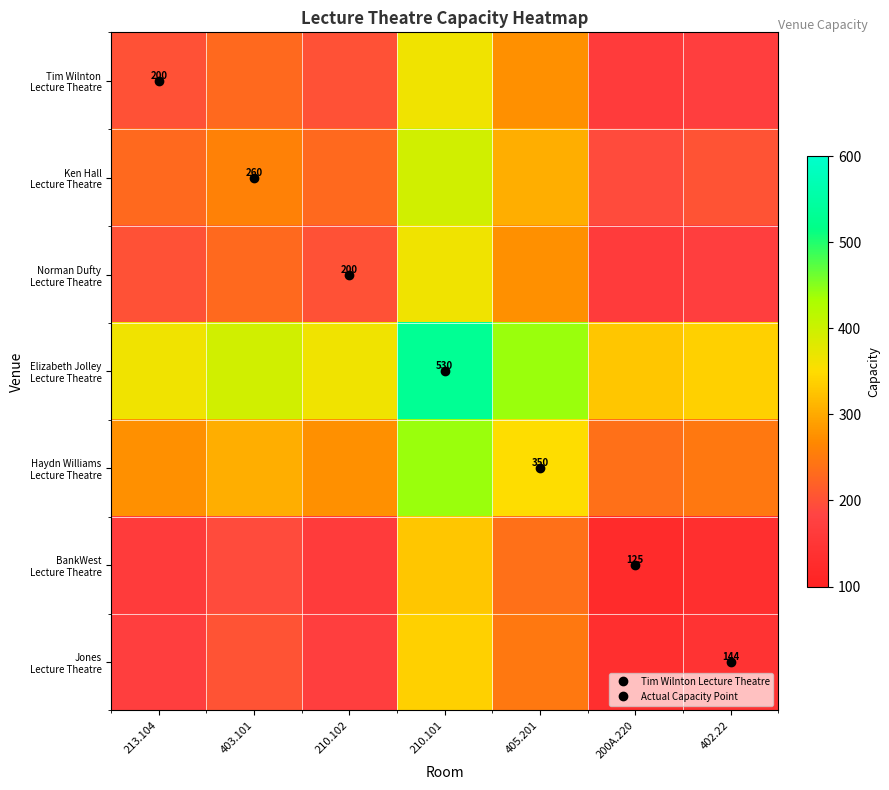

True or false: Ken Hall Lecture Theatre has a value of 260.0 at 403.101.

True